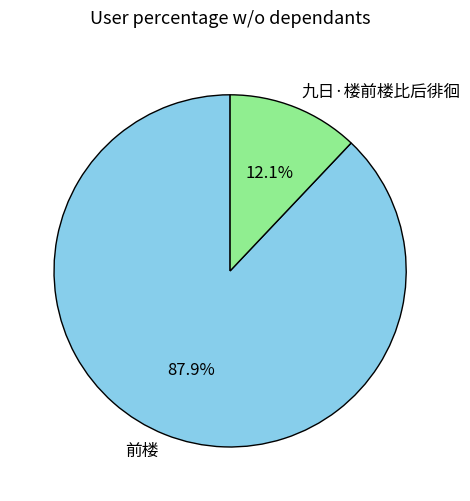

The 前楼 slice represents 95% of the pie. True or false?

False